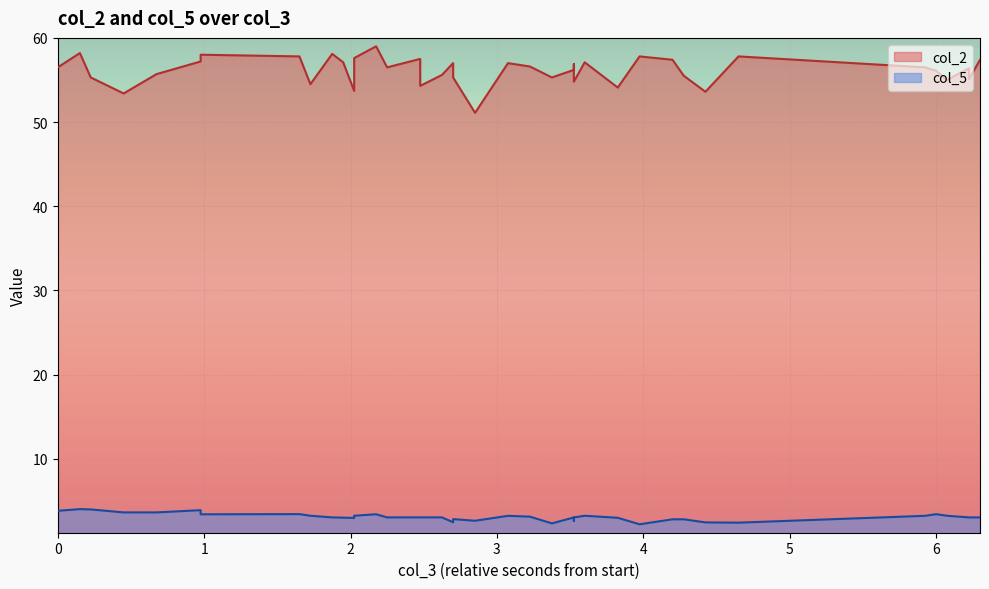

In col_2, how many points are higher than both neighbors (excluding endpoints)?

12